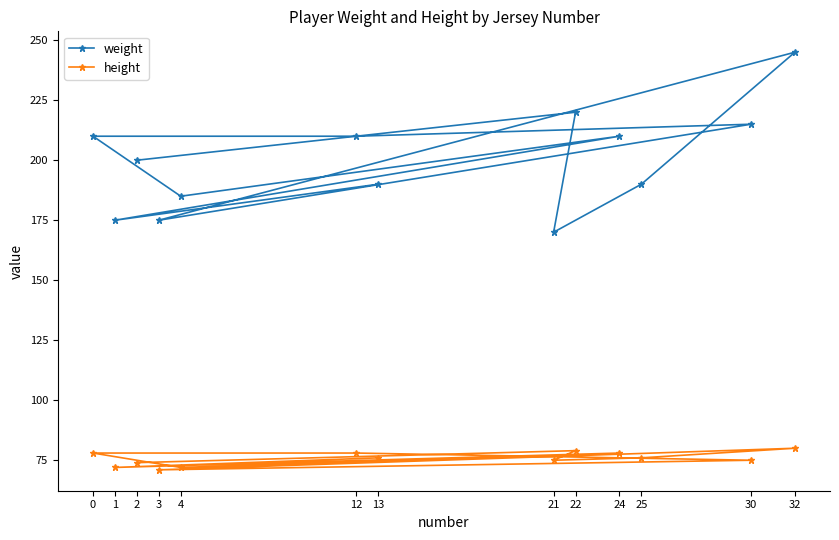

The value of height at 12 is 103. True or false?

False